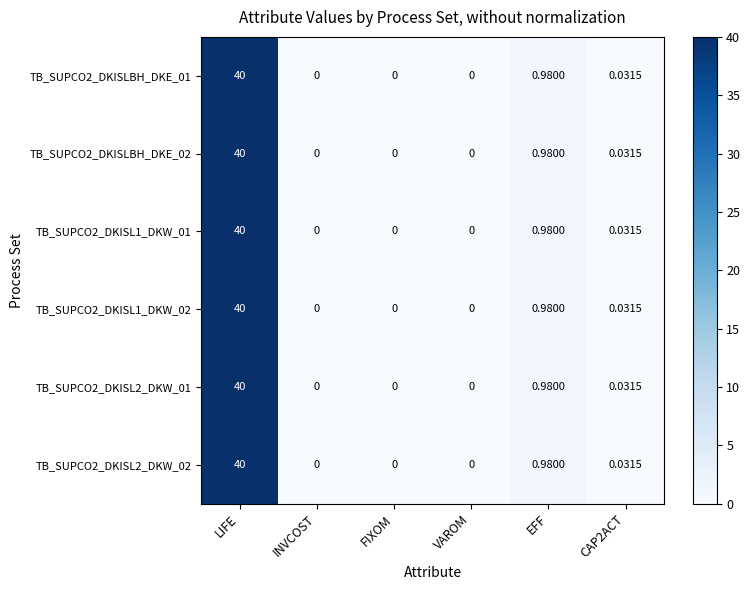

At which category is the sum across all series the highest?

LIFE